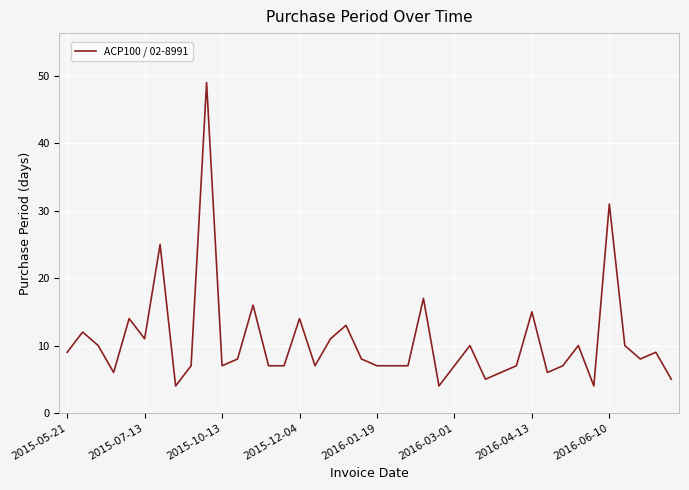

What is the difference between the maximum and minimum values?

45